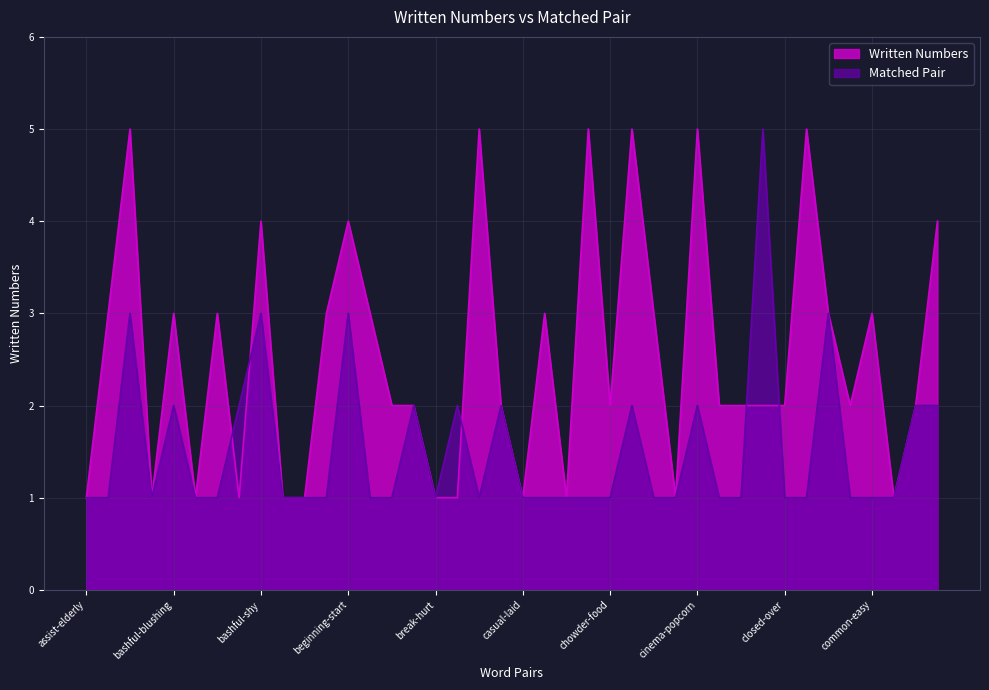

What is the value of the Written Numbers point at the 18th from the left?

1